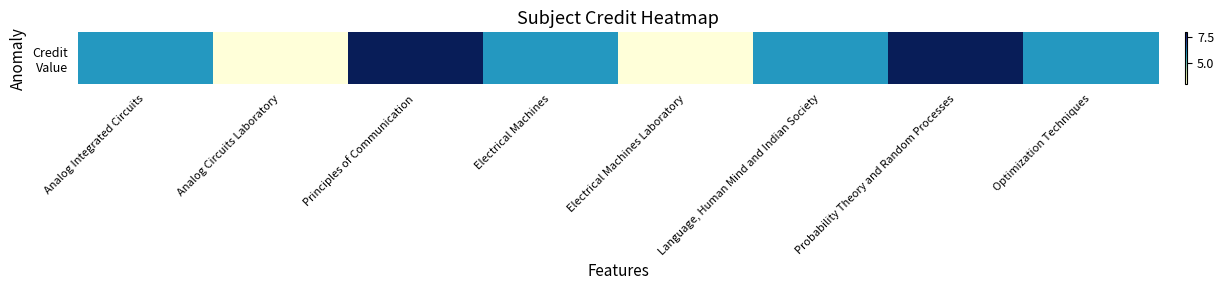

What is the difference between the values at Language, Human Mind and Indian Society and Probability Theory and Random Processes?

2